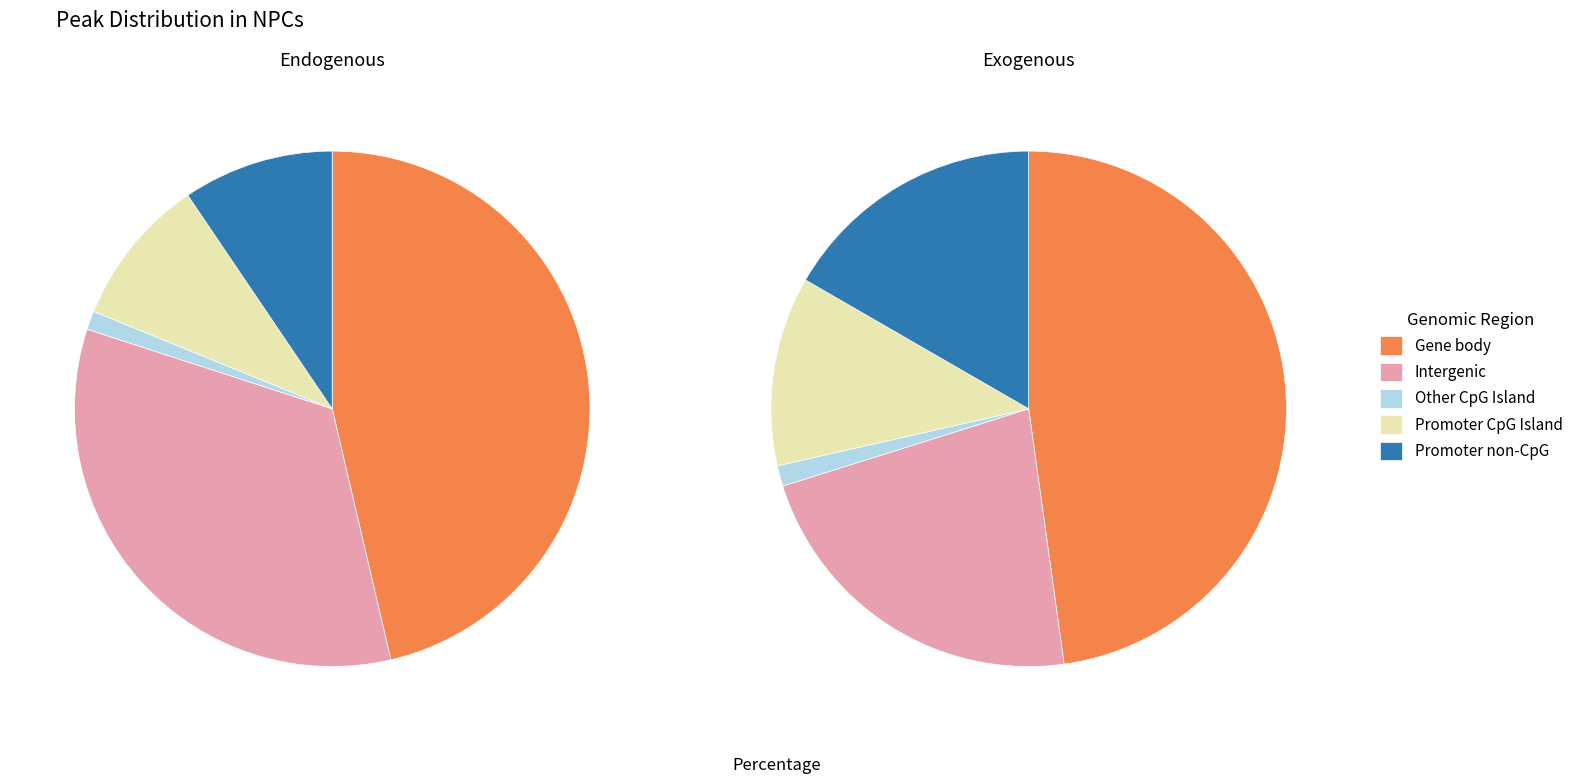

At 0, list the series in order from largest to smallest.

Gene body, Intergenic, Promoter non-CpG, Promoter CpG Island, Other CpG Island